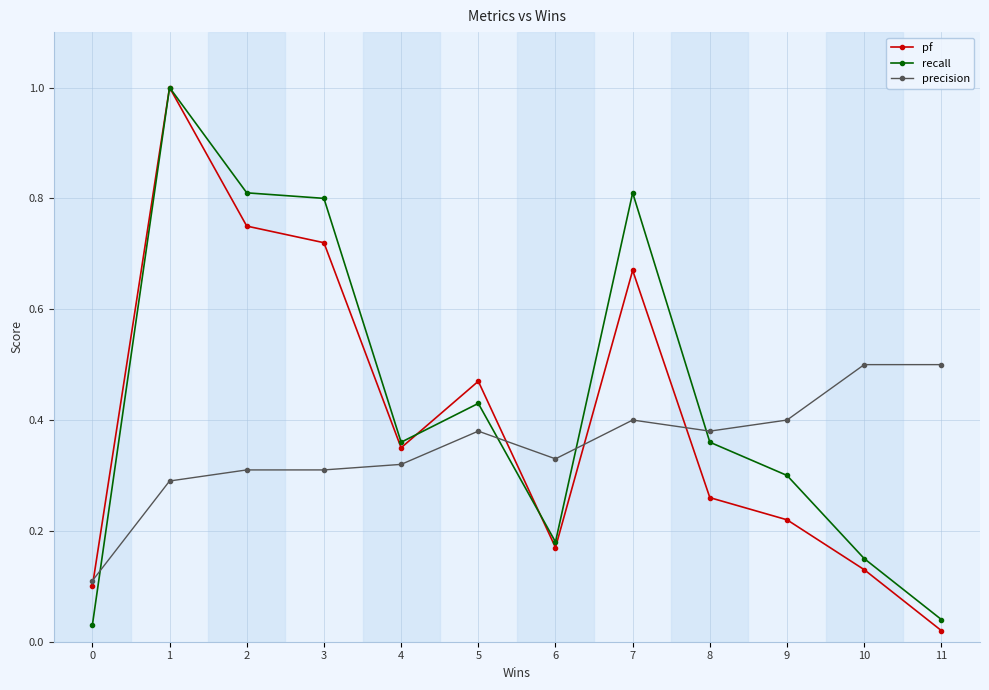

Where is pf nearest to the value 0?

11